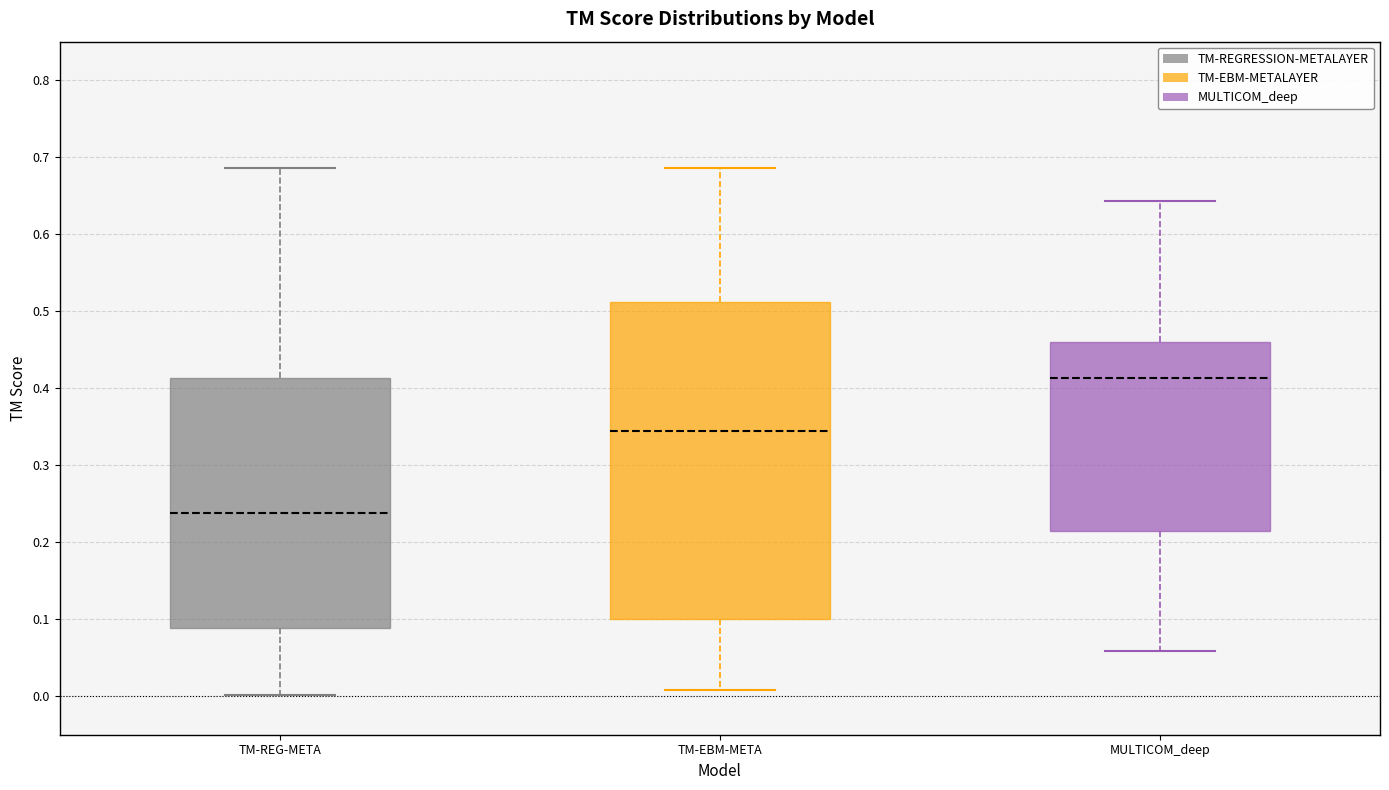

Where does the median line of the box for TM-EBM-META sit on the y-axis? The values are not printed on the chart, so give them approximately, as read against the axis.

0.34